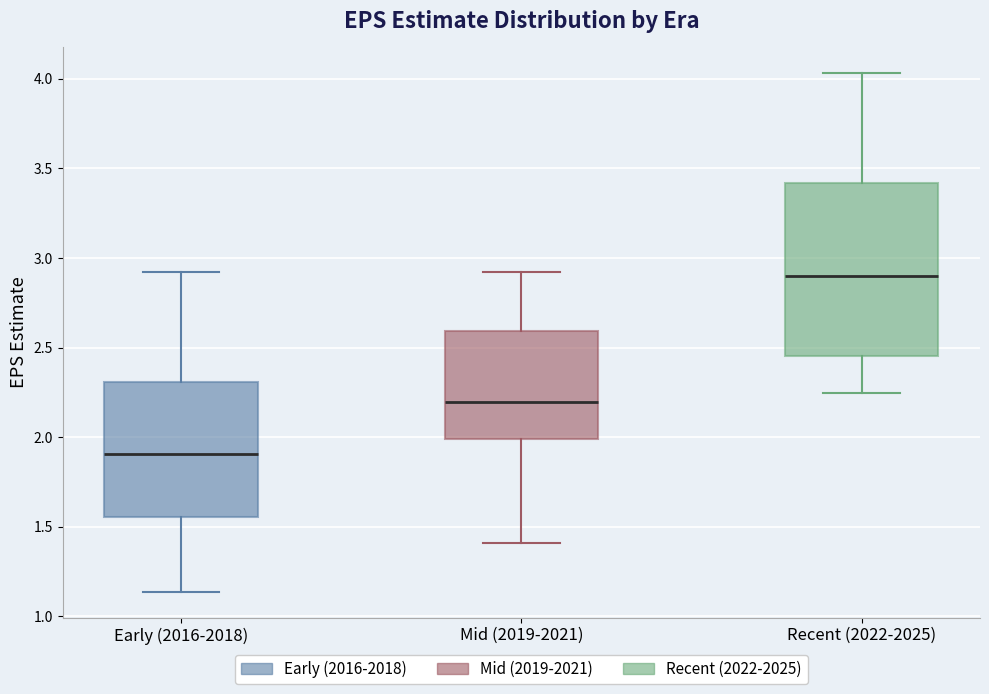

Where does the lower whisker of the box for Recent (2022-2025) end on the y-axis? The values are not printed on the chart, so give them approximately, as read against the axis.

2.25